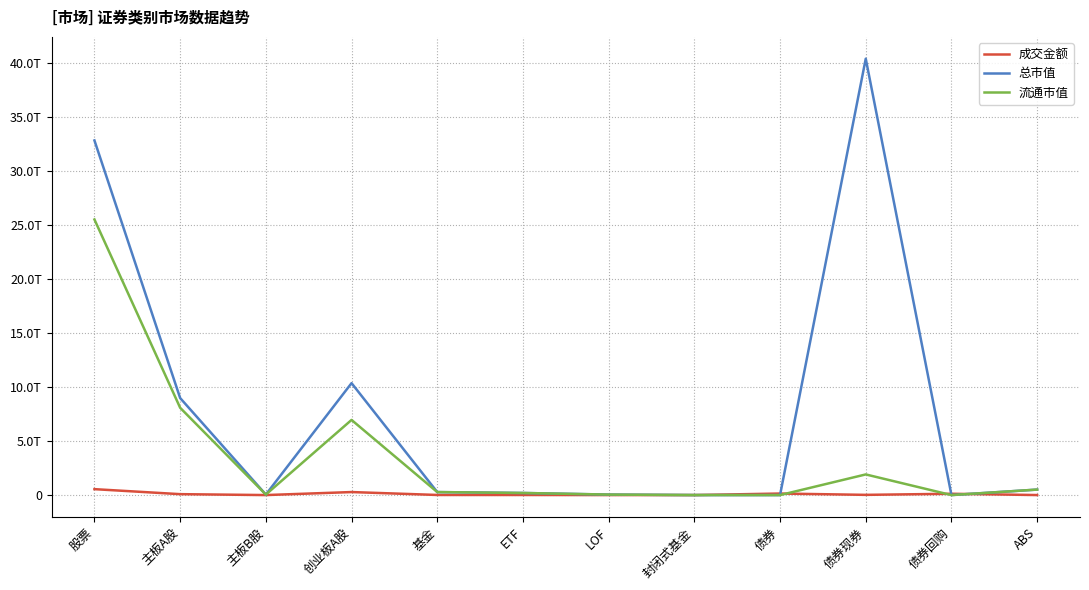

Is it true that 总市值 equals 19161967659.3 at 主板B股?

False